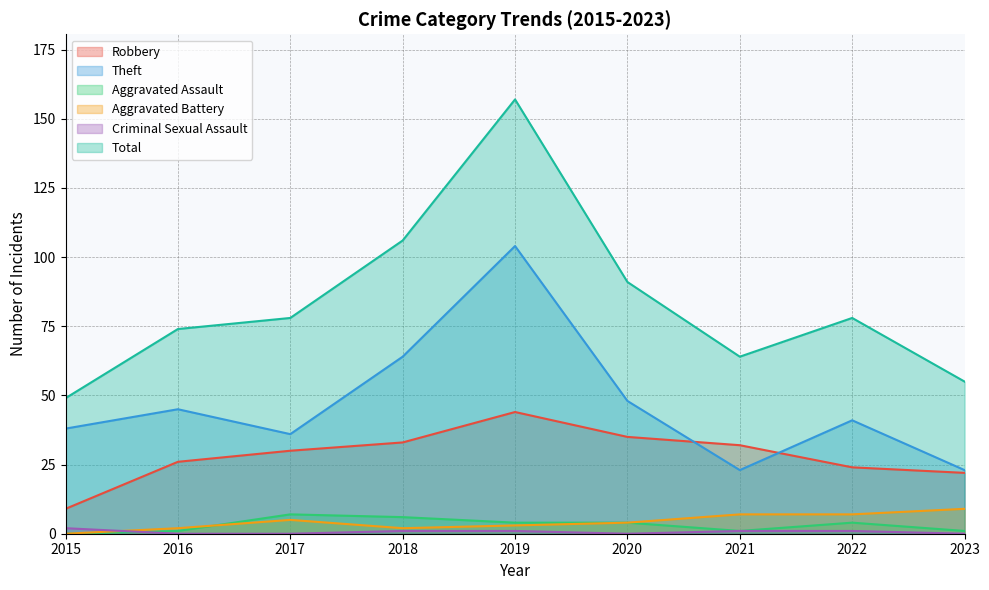

Does the chart have visible grid lines?

Yes